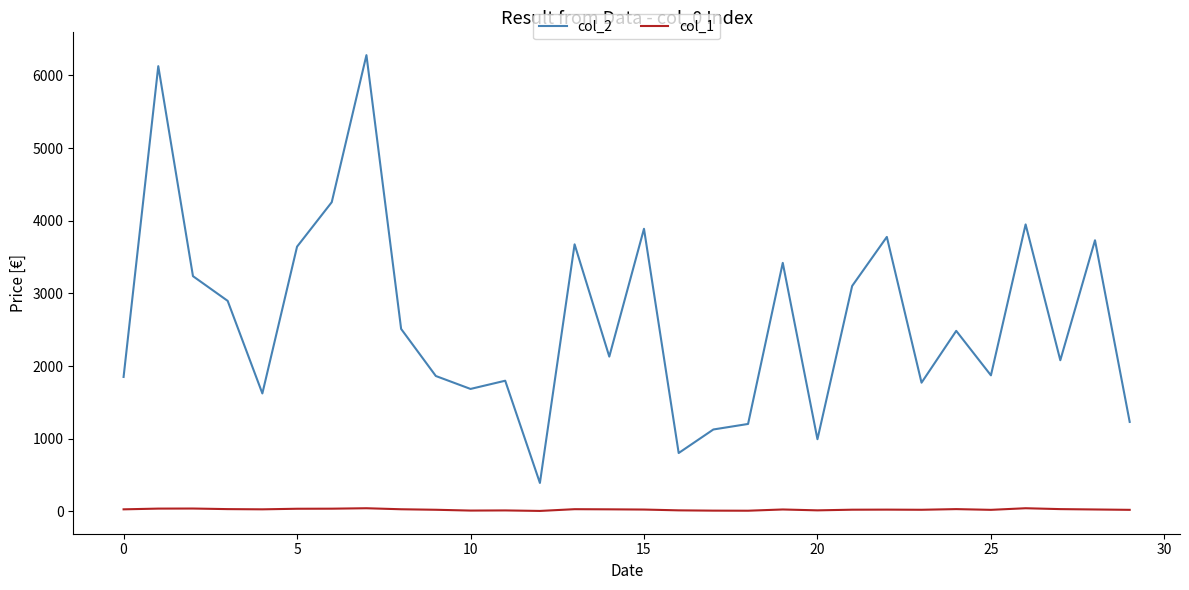

Which series has the widest spread of values?

col_2